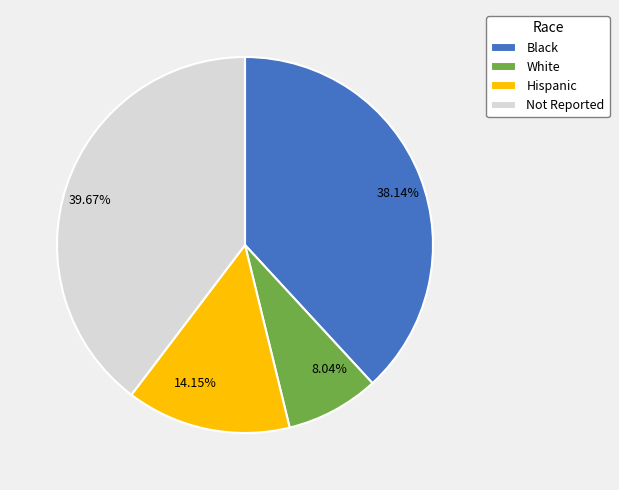

Which slice is the largest?

Not Reported